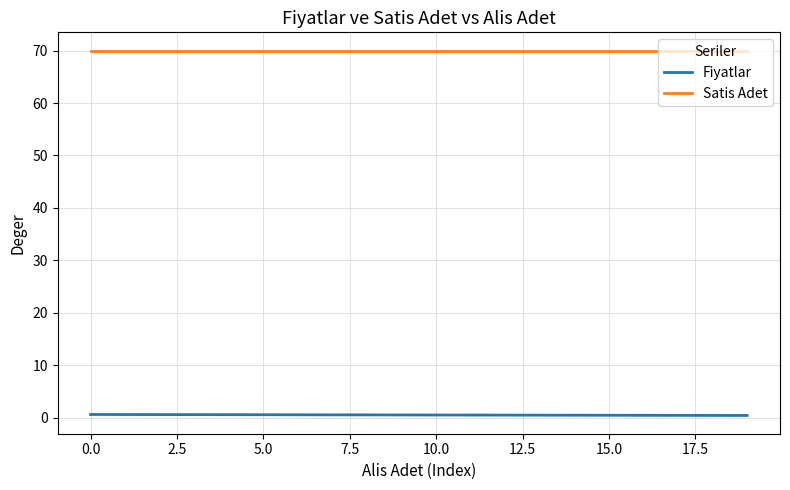

True or false: Satis Adet and Fiyatlar intersect in this chart.

False